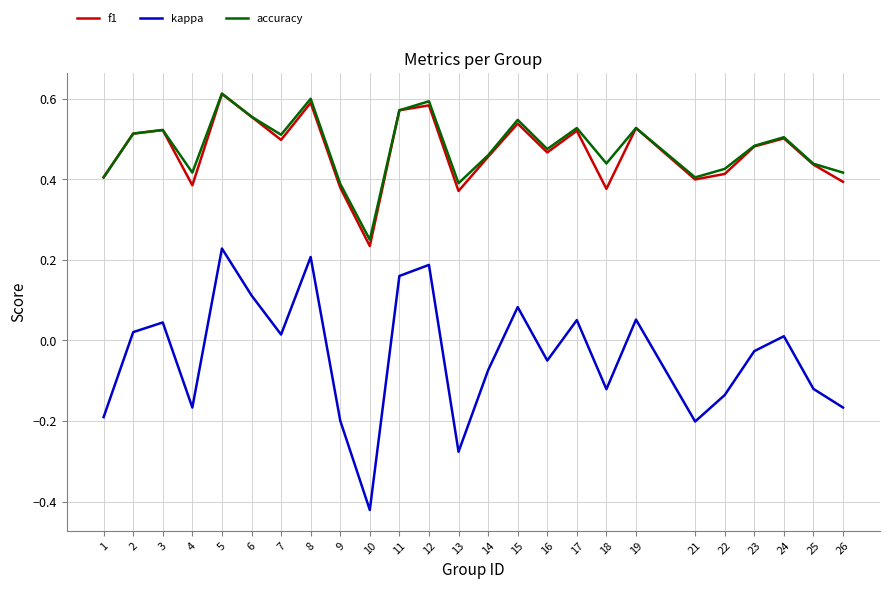

True or false: kappa has a value of -0.3 at 1.

False